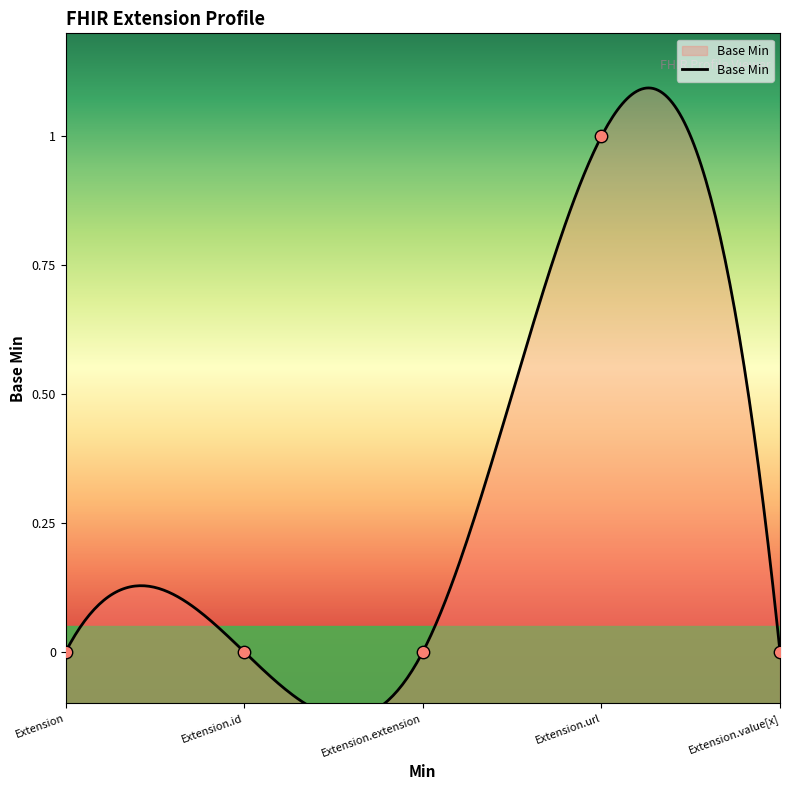

Which has a higher value, Extension.url or Extension?

Extension.url